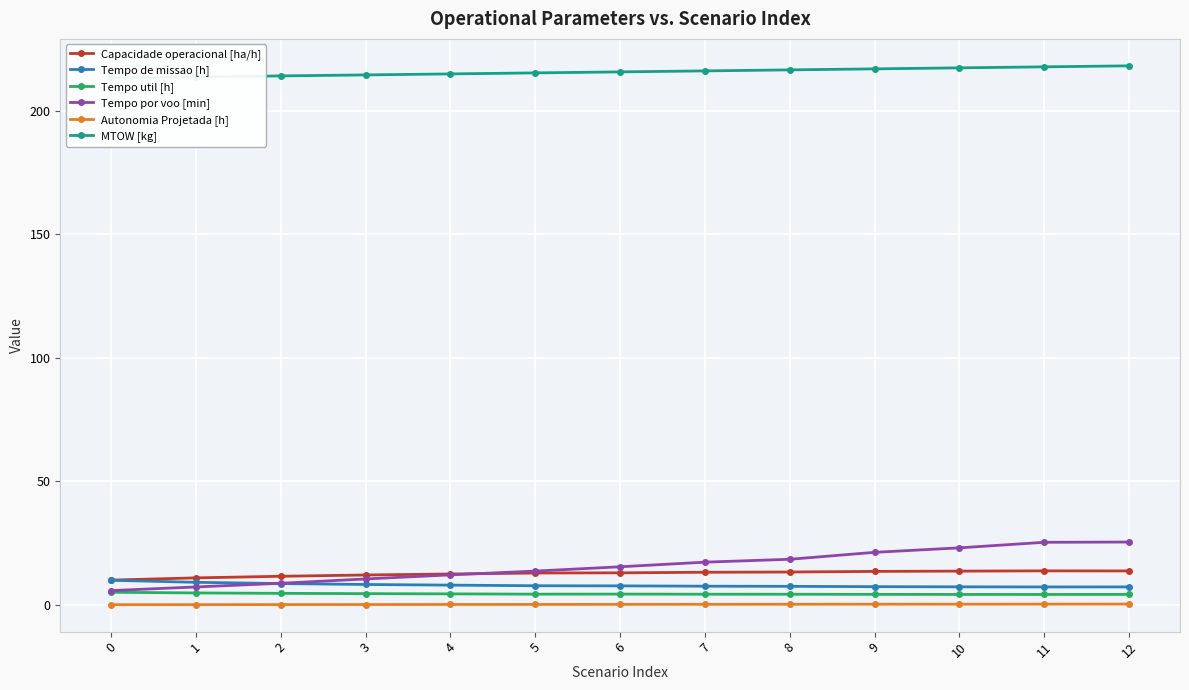

Which category has the lowest value in the Tempo util [h] series?

11